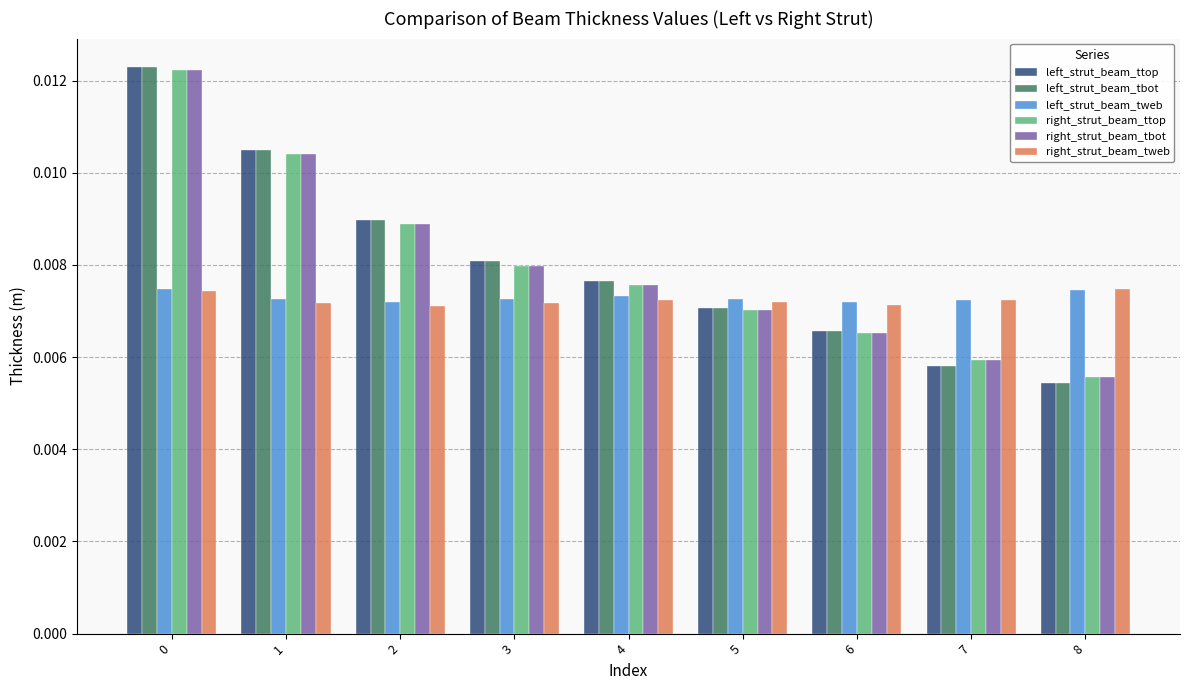

Where is left_strut_beam_ttop nearest to the value 0?

8